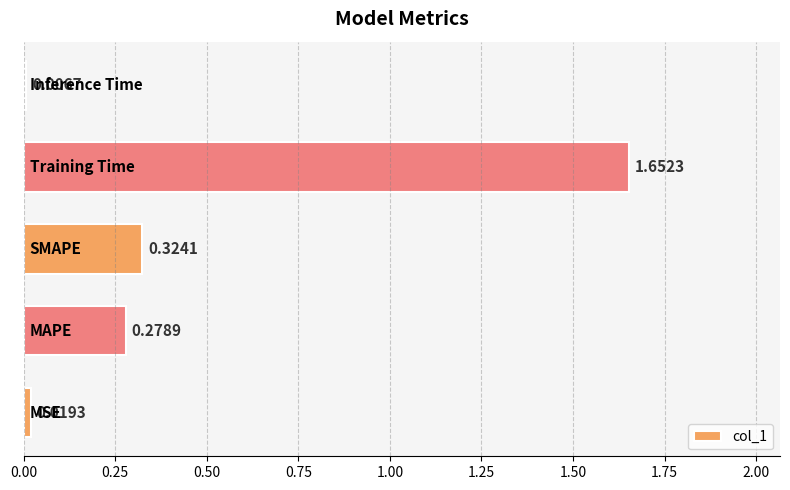

What is the average value?

0.5